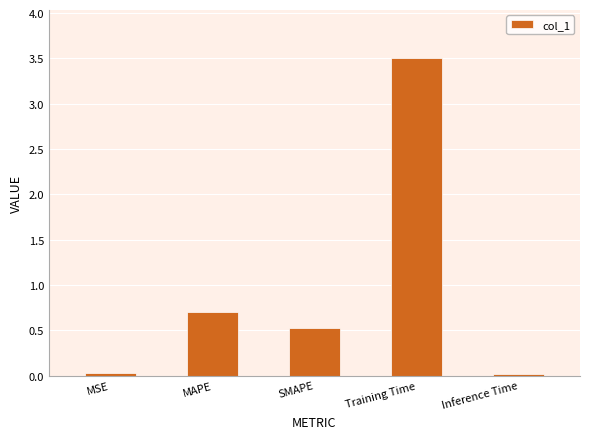

Is it true that the value at SMAPE is 0.2?

False